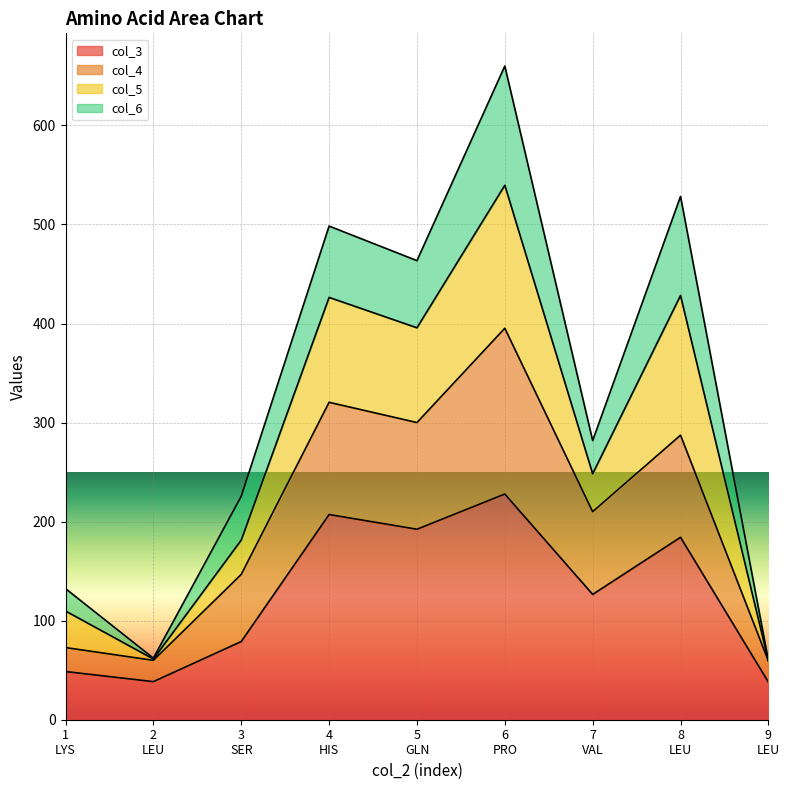

What is the minimum value for col_3?

38.0